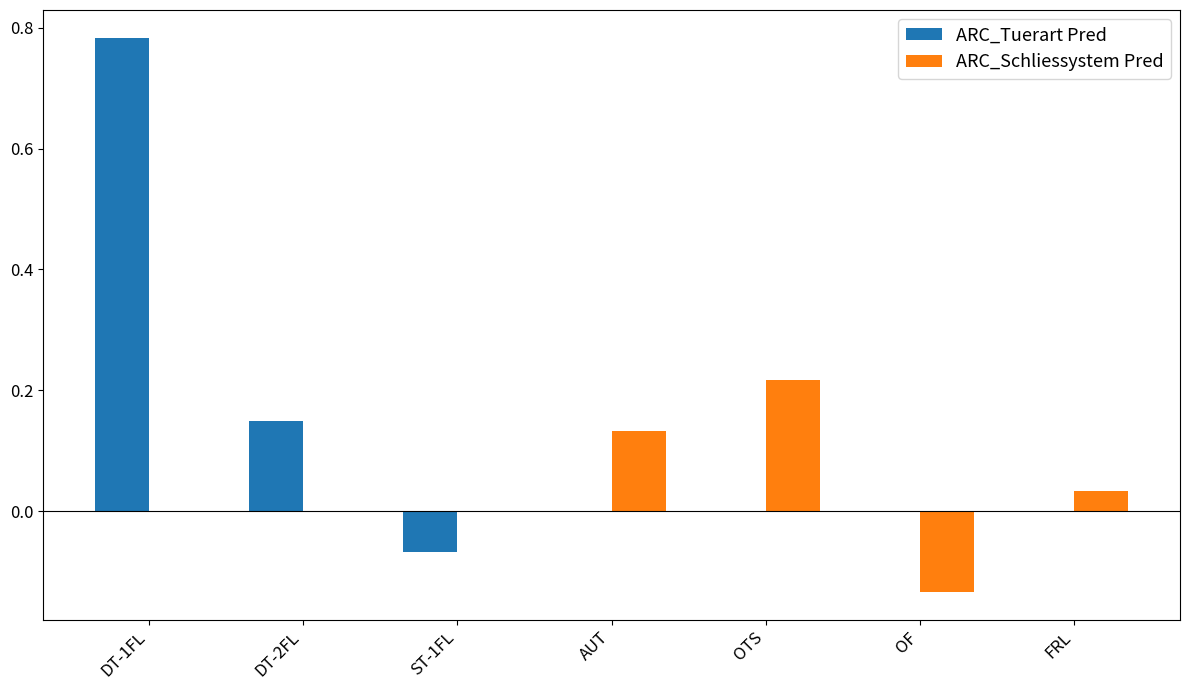

Is it true that ARC_Tuerart Pred equals 0.6 at FRL?

False